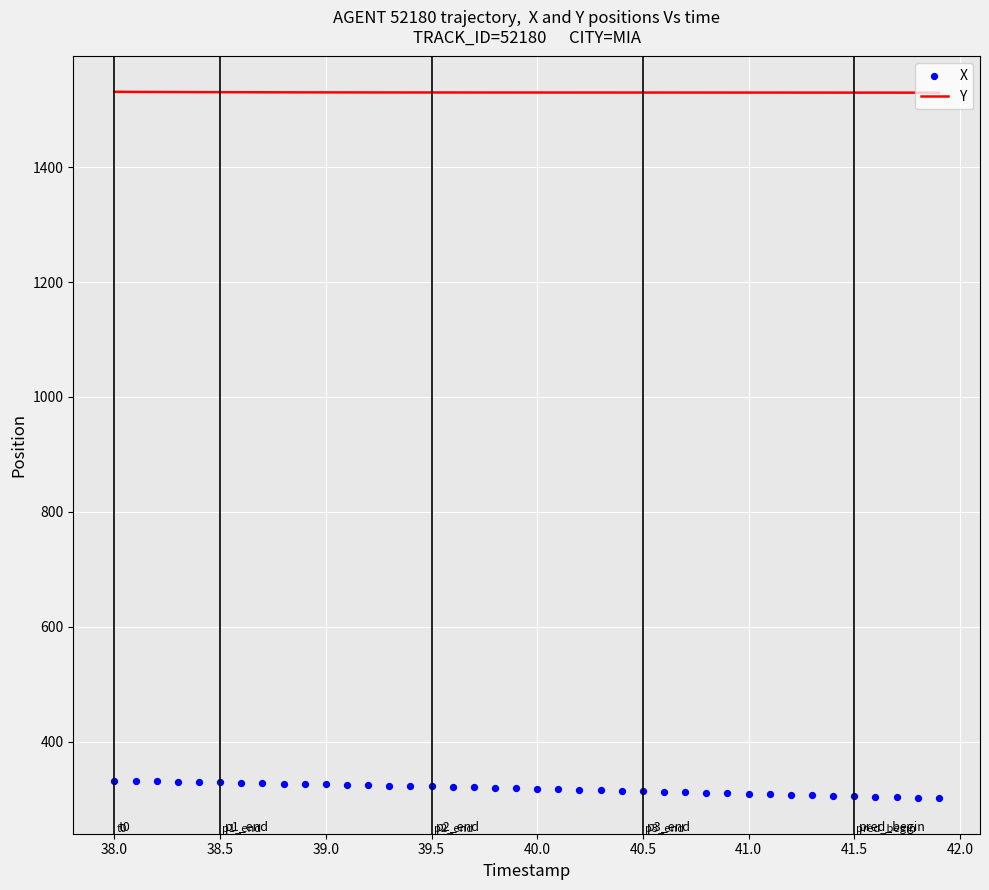

What are all the series names shown in the legend?

Y, X